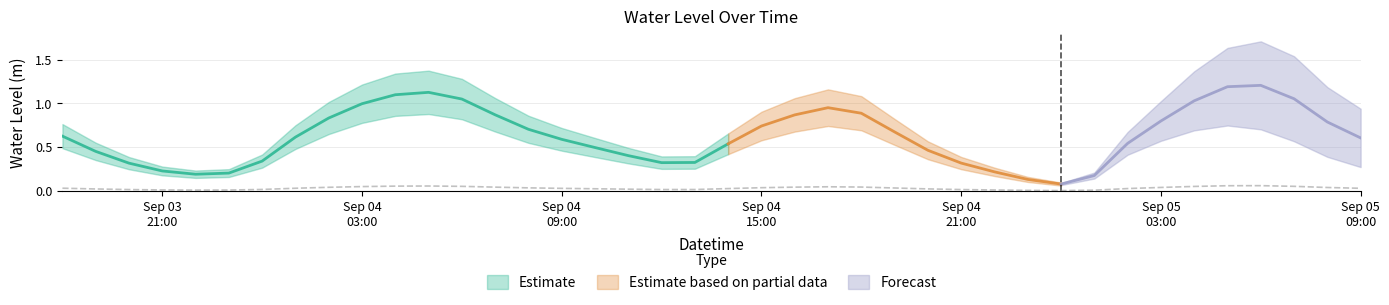

Where is the data nearest to the value 0?

2025-09-05 00:00:00